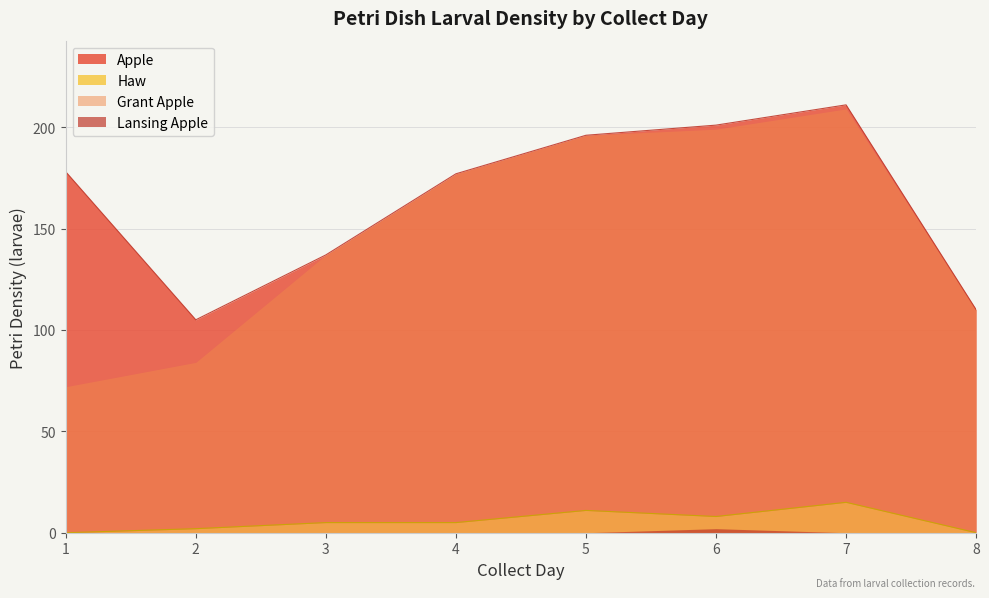

At how many categories does at least one series exceed 42?

8